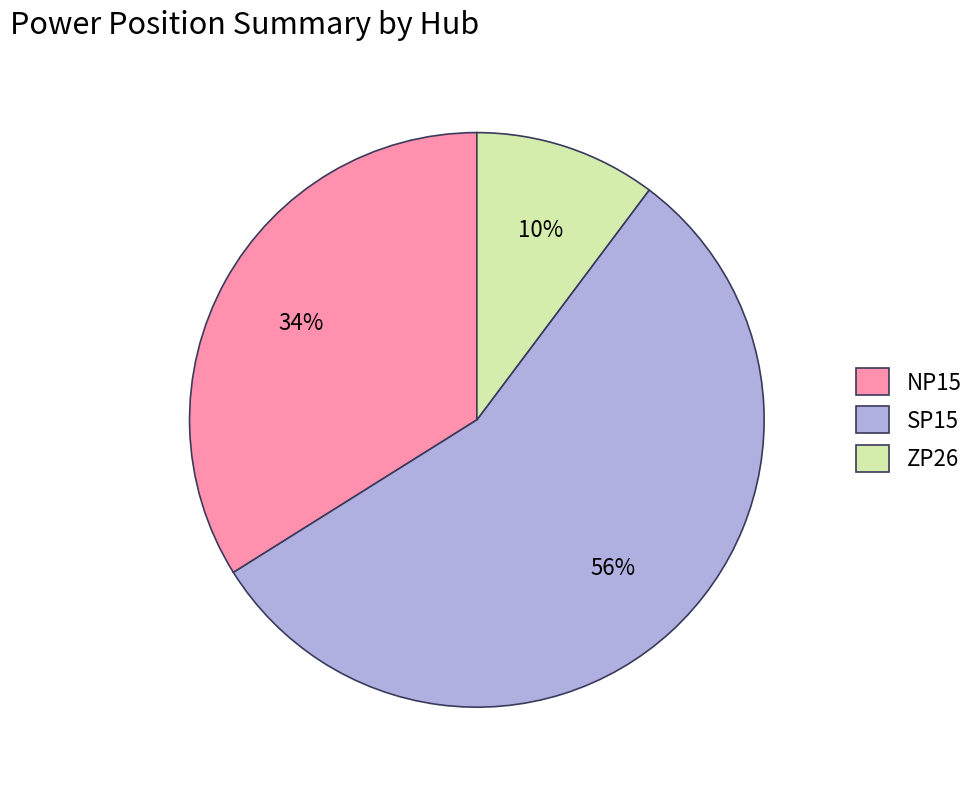

To the nearest percent, what is the difference between the ZP26 and SP15 slice percentages?

46%